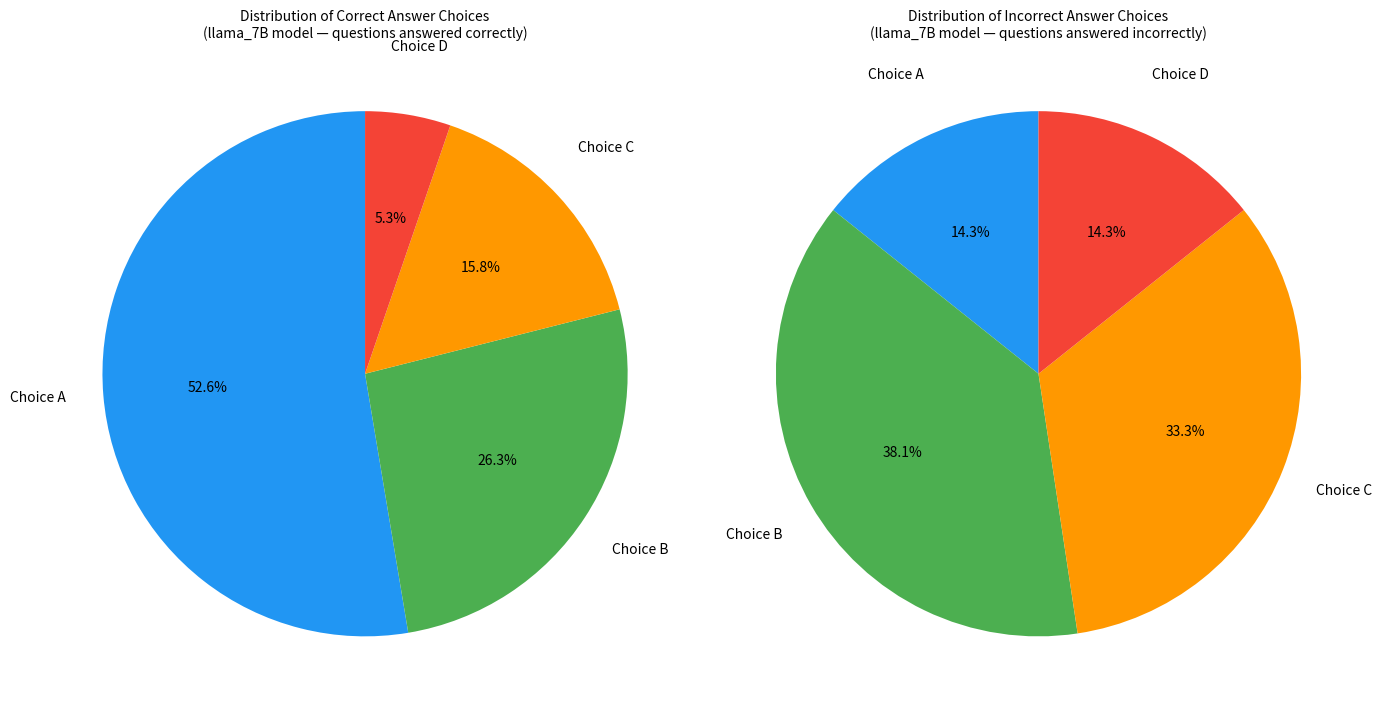

Is the sum of 7 and 16 greater than half?

No